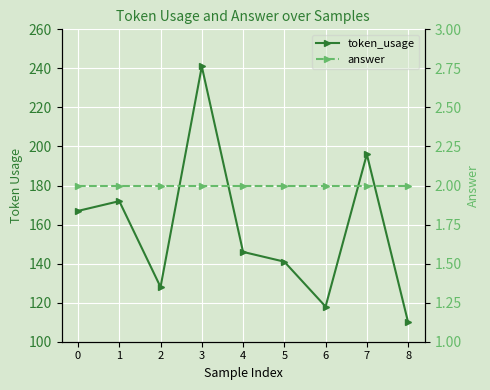

True or false: answer and token_usage cross at least once.

False